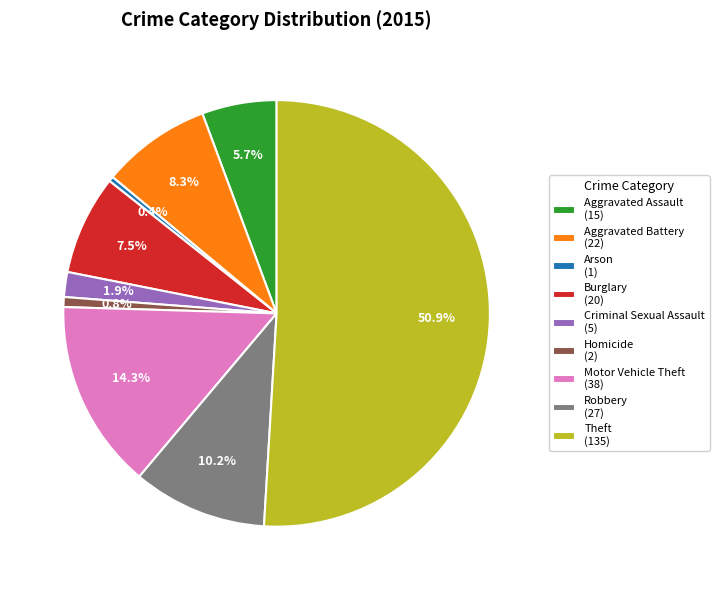

Is the sum of Aggravated Battery and Arson greater than half?

No